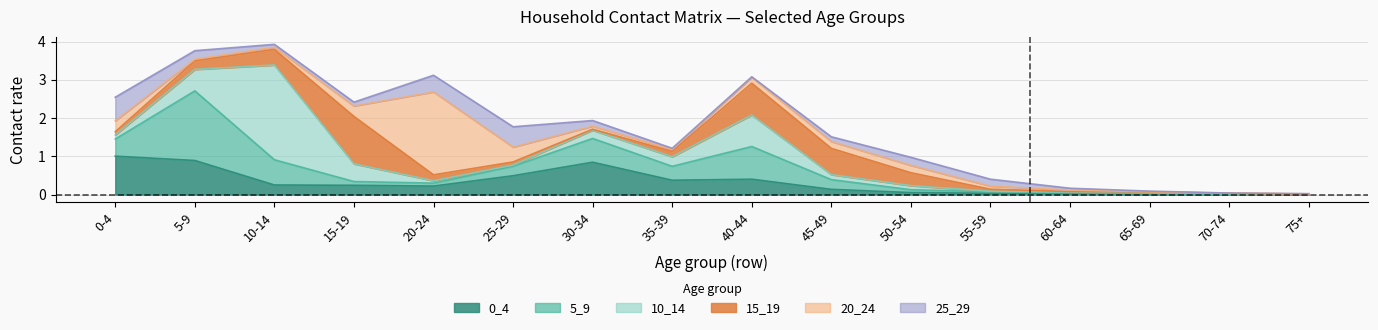

What is the sum of the 5_9 values at 50-54 and 40-44?

0.9